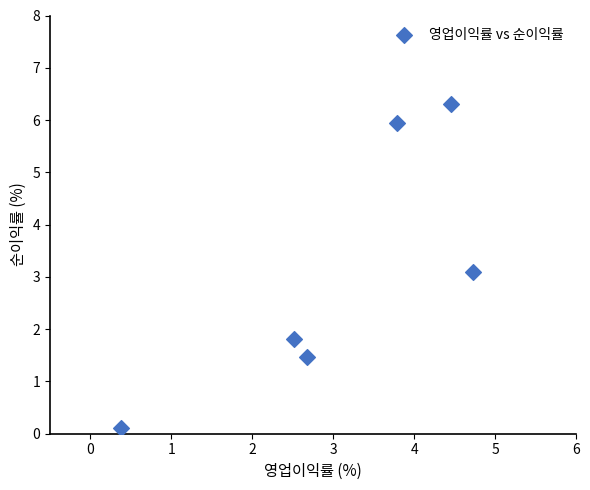

What Y value in the scatter plot is closest to 3?

3.1